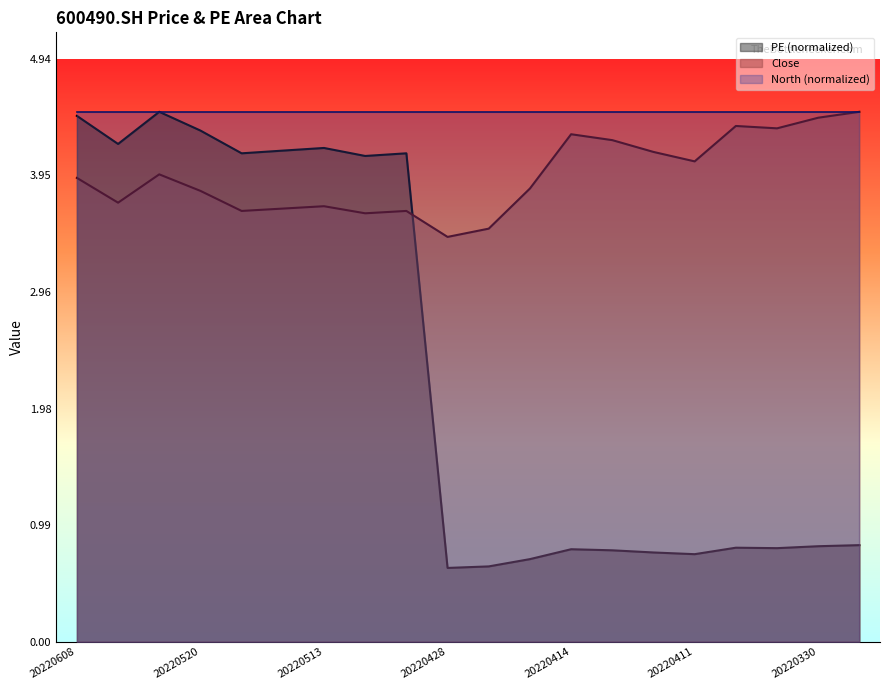

What are all the series names shown in the legend?

PE (normalized), Close, North (normalized)